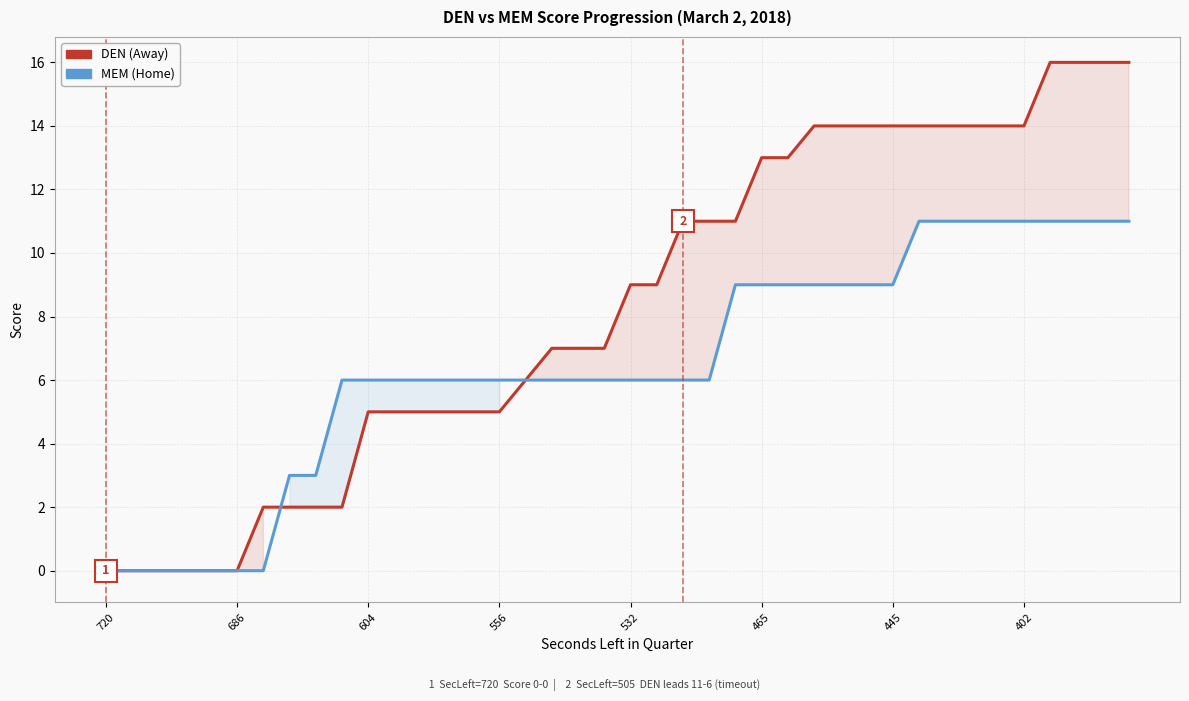

What is the difference between the maximum and minimum values in the MEM (Home) series?

11